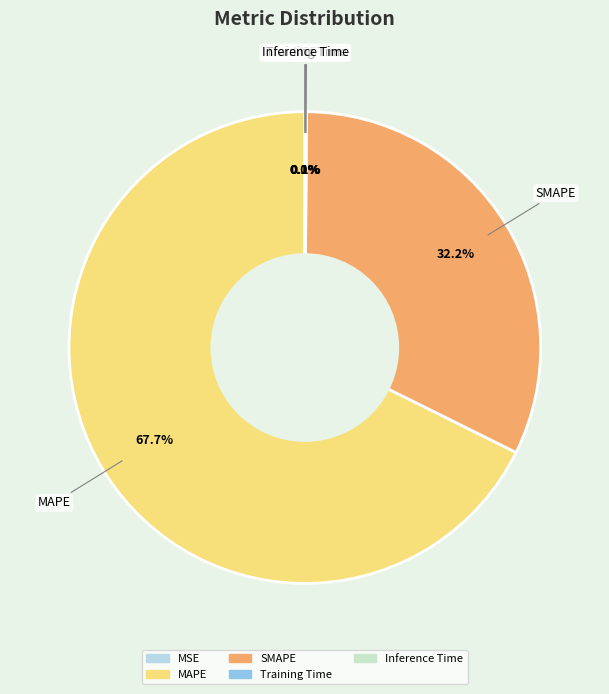

Does any single category account for the majority?

Yes